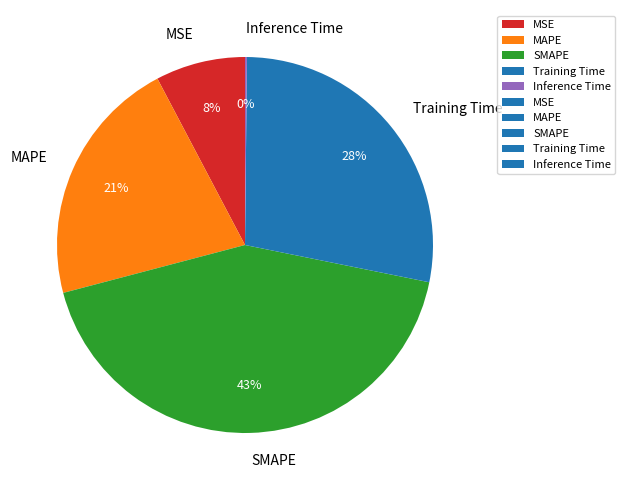

Is the sum of MAPE and MSE greater than half?

No